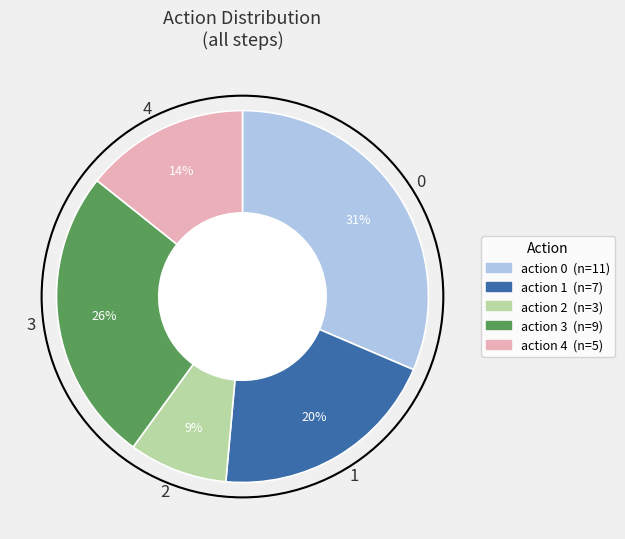

To the nearest percent, what is the average slice percentage?

20%